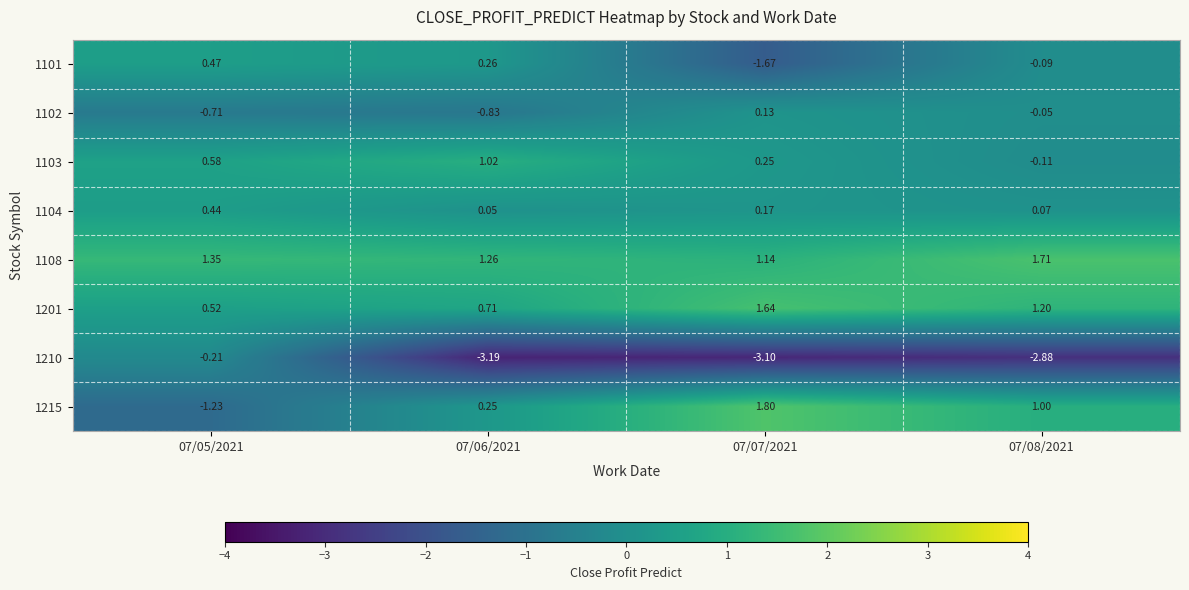

Is the value of 1101 at 07/08/2021 greater than the value of 1201 at 07/05/2021?

No